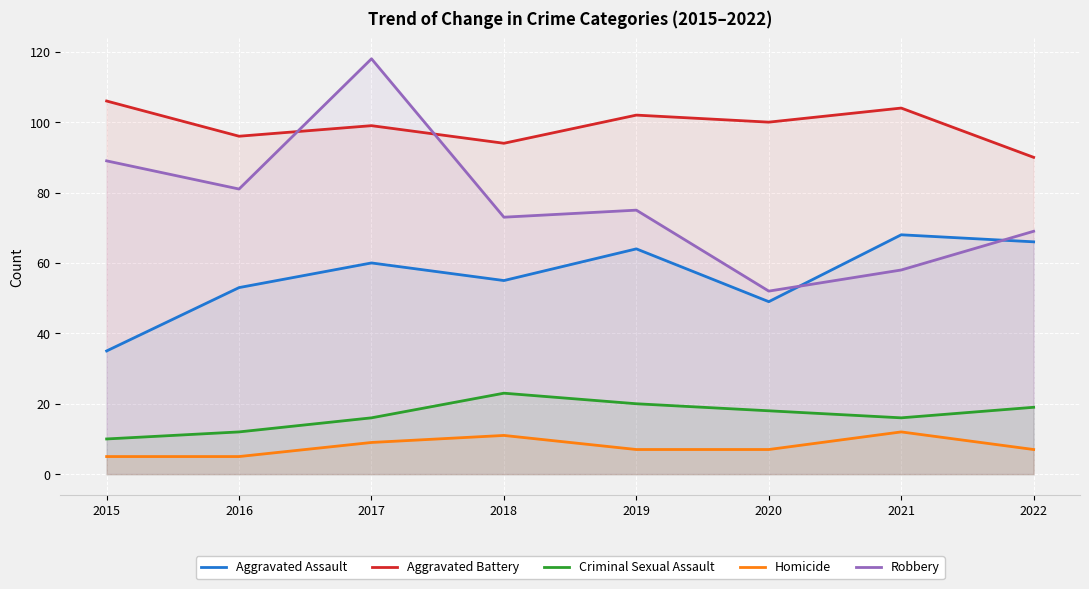

True or false: Homicide and Robbery intersect in this chart.

False